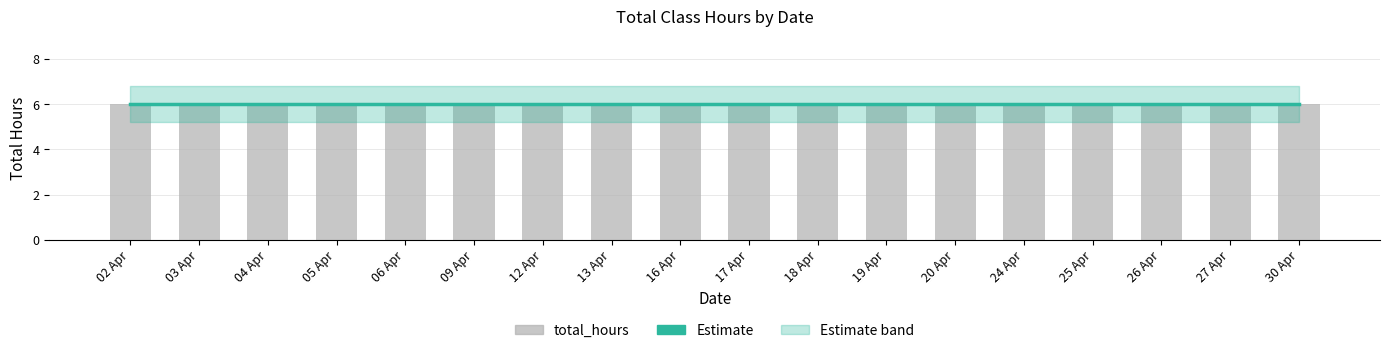

What is the sum of the lower_band values at 27 Apr and 24 Apr?

10.4